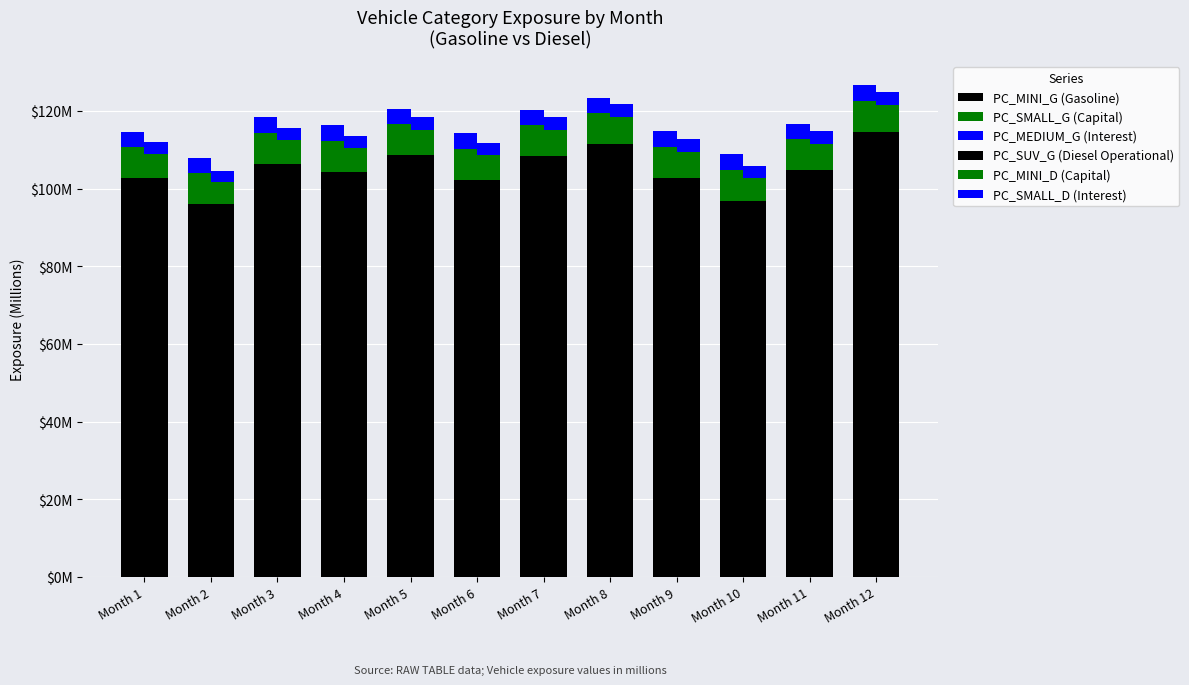

The value of PC_MEDIUM_G (Interest) at Month 10 is 7.1. True or false?

False